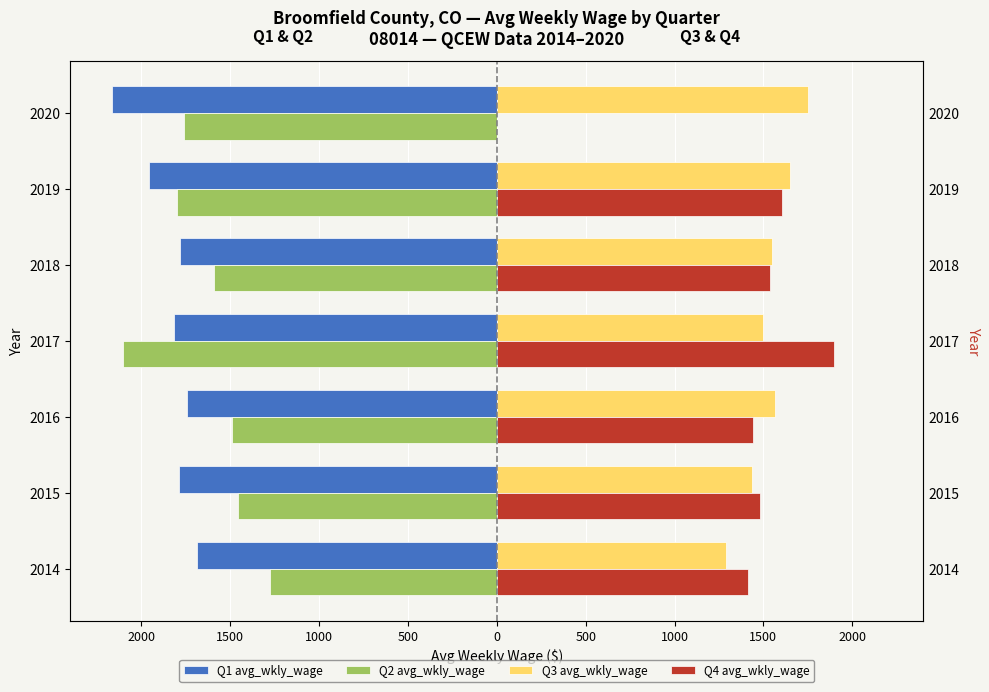

Is it true that Q3 avg_wkly_wage equals 460 at 2018?

False